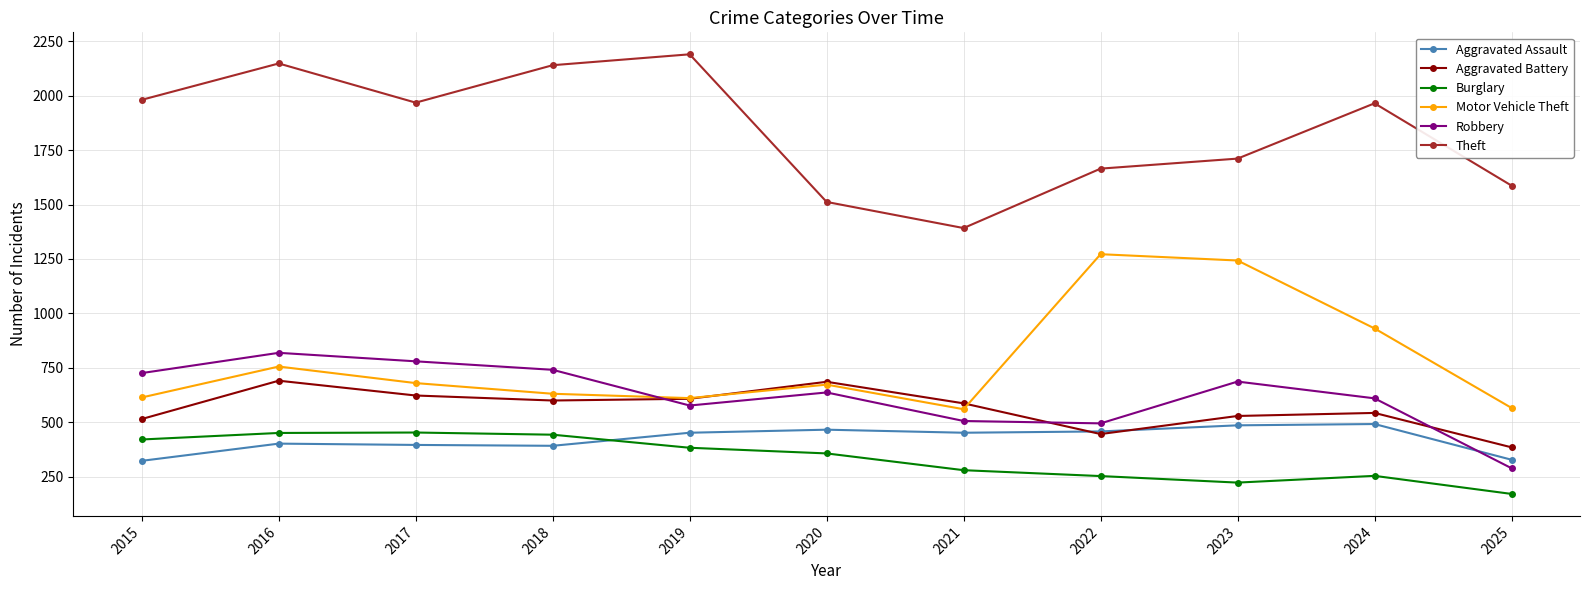

What is the difference between the Motor Vehicle Theft values at 2019 and 2021?

51